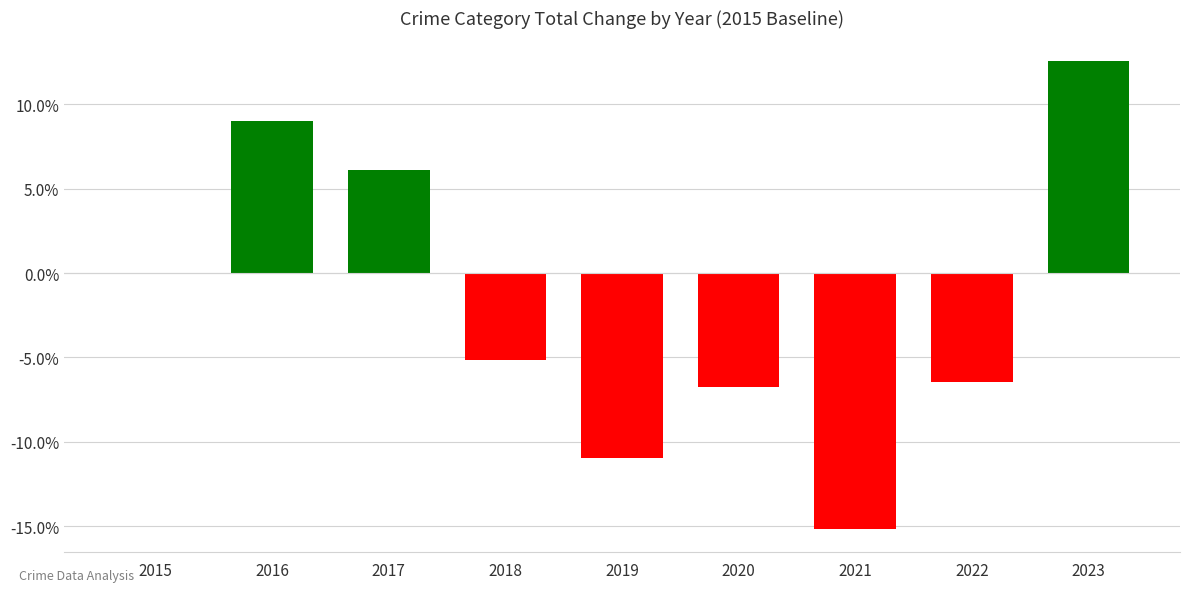

Between 2017 and 2015, which is larger?

2017